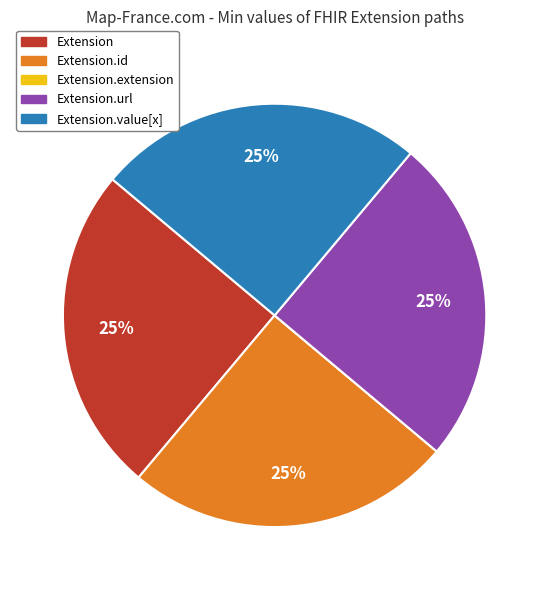

Is there any slice that represents more than half of the pie?

No